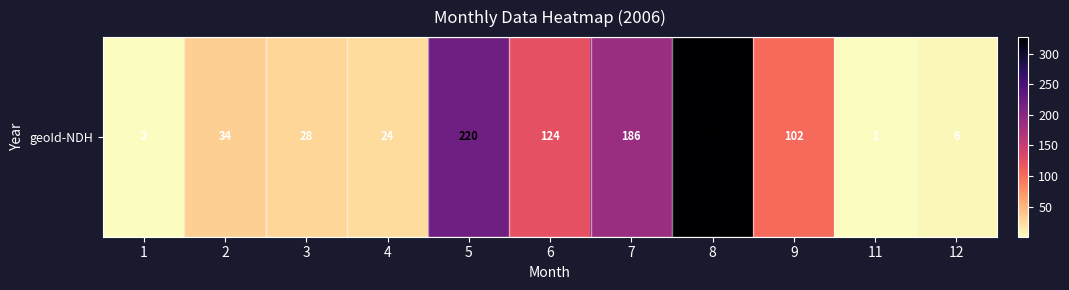

What is the change in value from 3 to 11?

-27